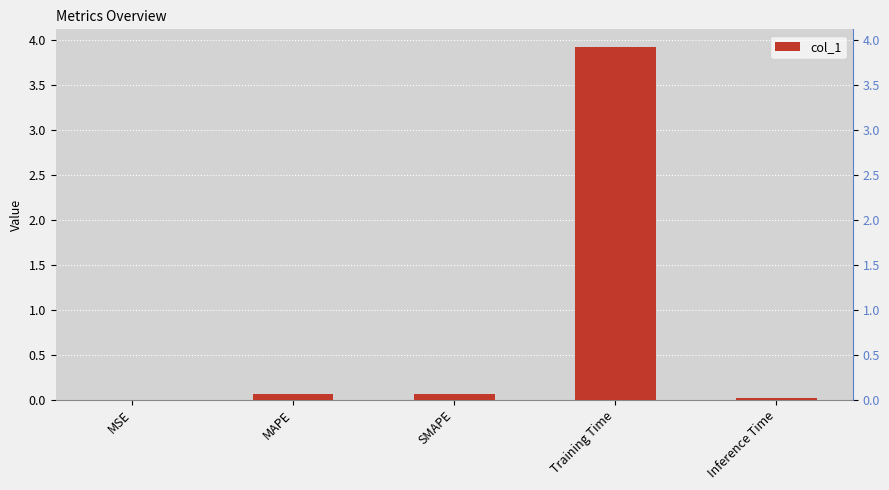

Rank the categories by value from lowest to highest.

MSE, Inference Time, MAPE, SMAPE, Training Time